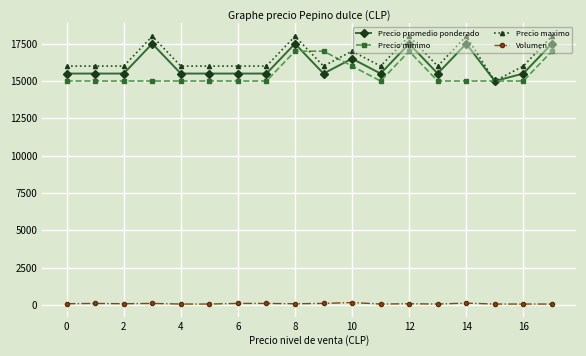

Which series has the widest spread of values?

Precio maximo